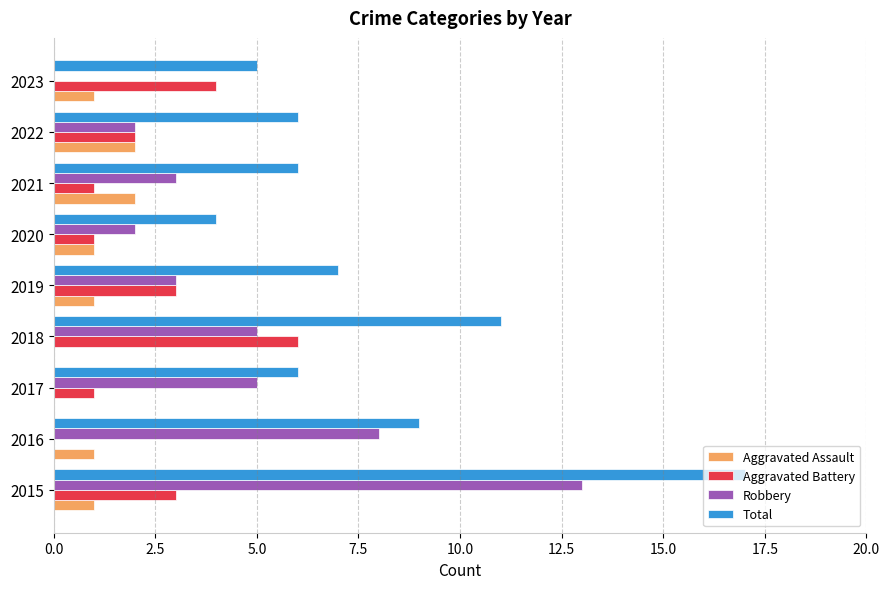

The value of Aggravated Assault at 2015 is 0. True or false?

False